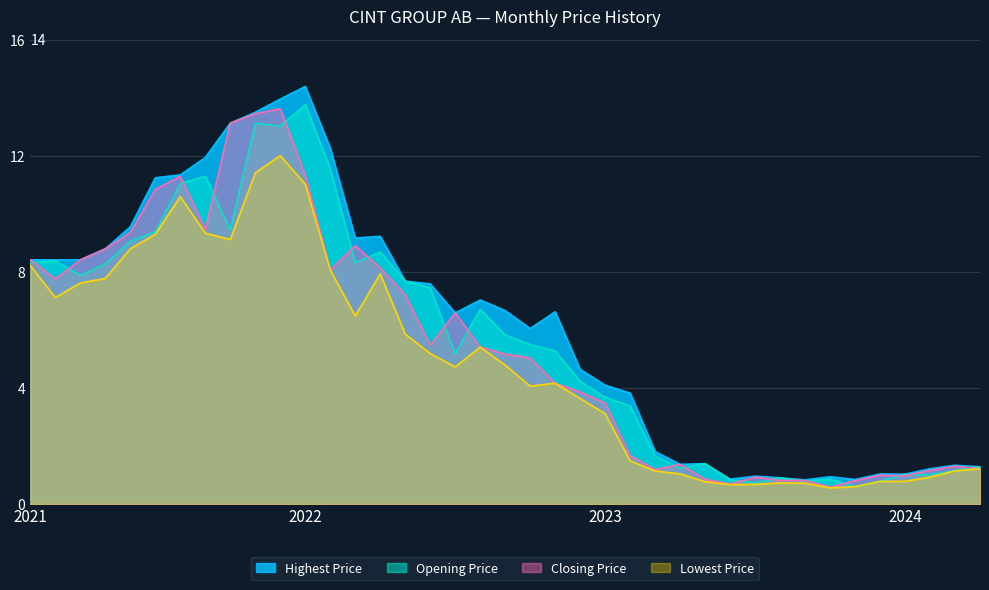

What is the label of the 25th point from the right?

2022-04